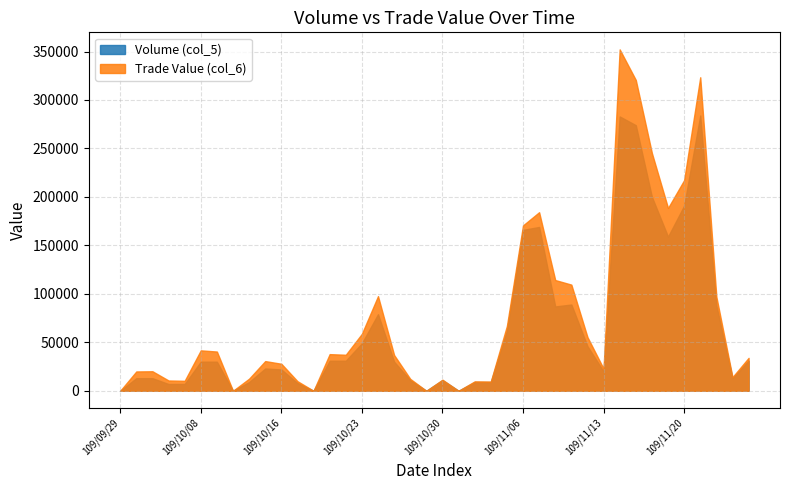

Between 109/10/27 and 109/11/02, which series saw the biggest shift?

Trade Value (col_6)